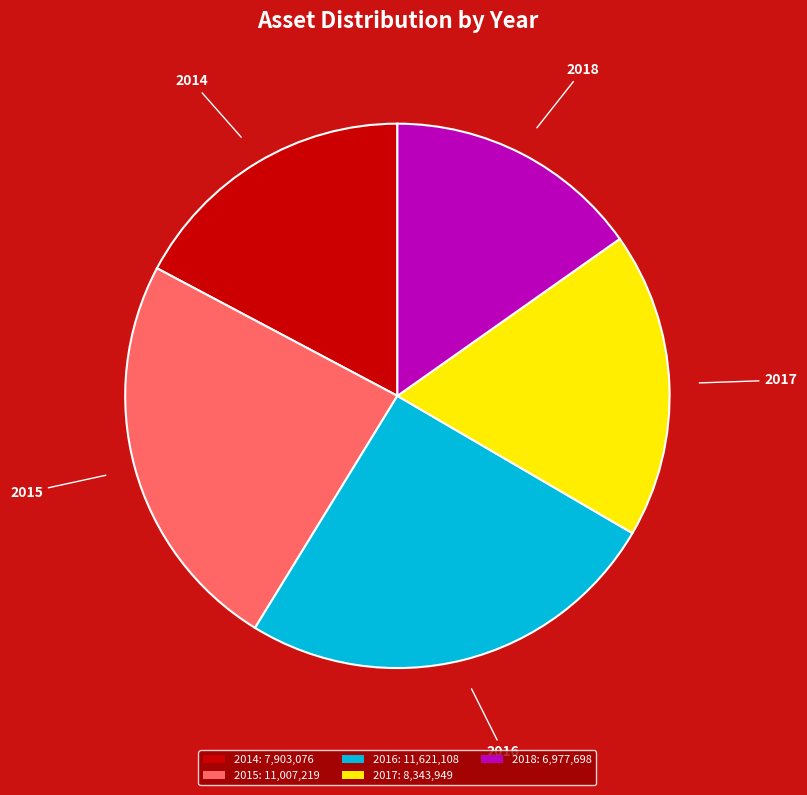

Which has a higher value, 2018: 6,977,698 or 2017: 8,343,949?

2017: 8,343,949